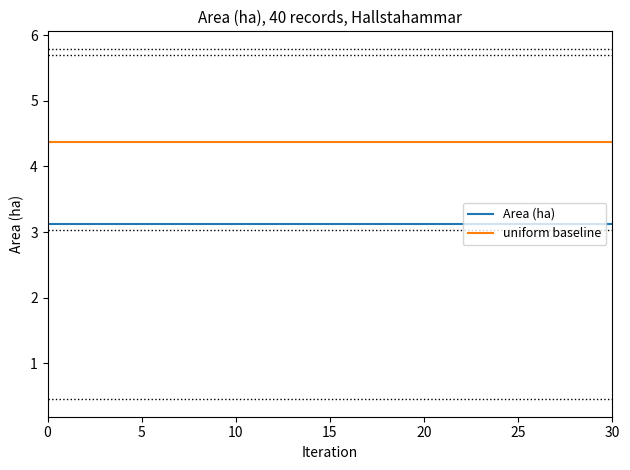

Rank the series by their average value, from highest to lowest.

uniform baseline, Area (ha)